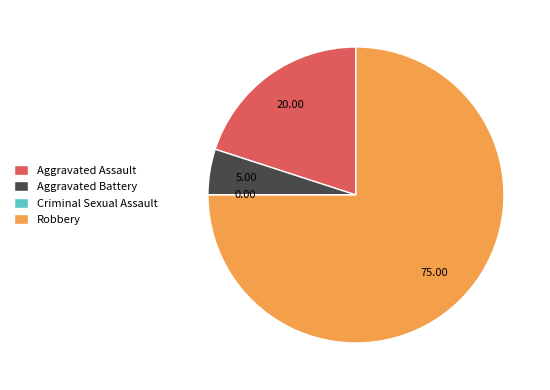

What is the largest slice in the pie chart?

Robbery